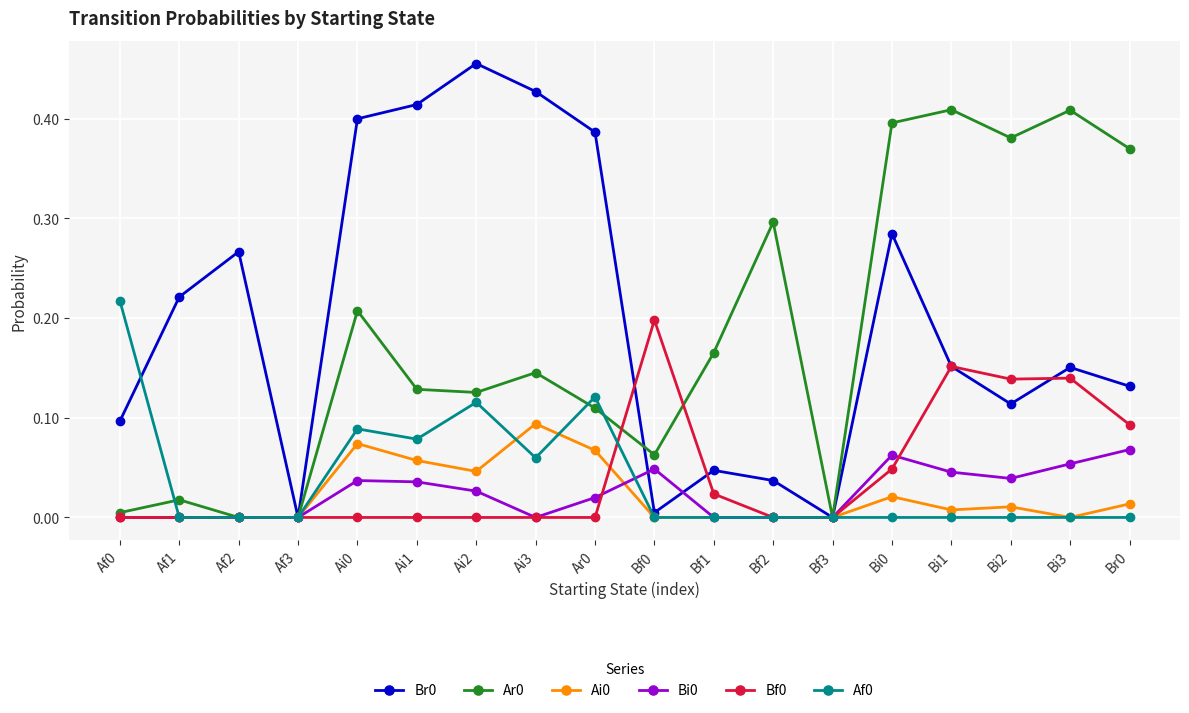

True or false: Af0 has more than 2 points higher than both neighbors.

True